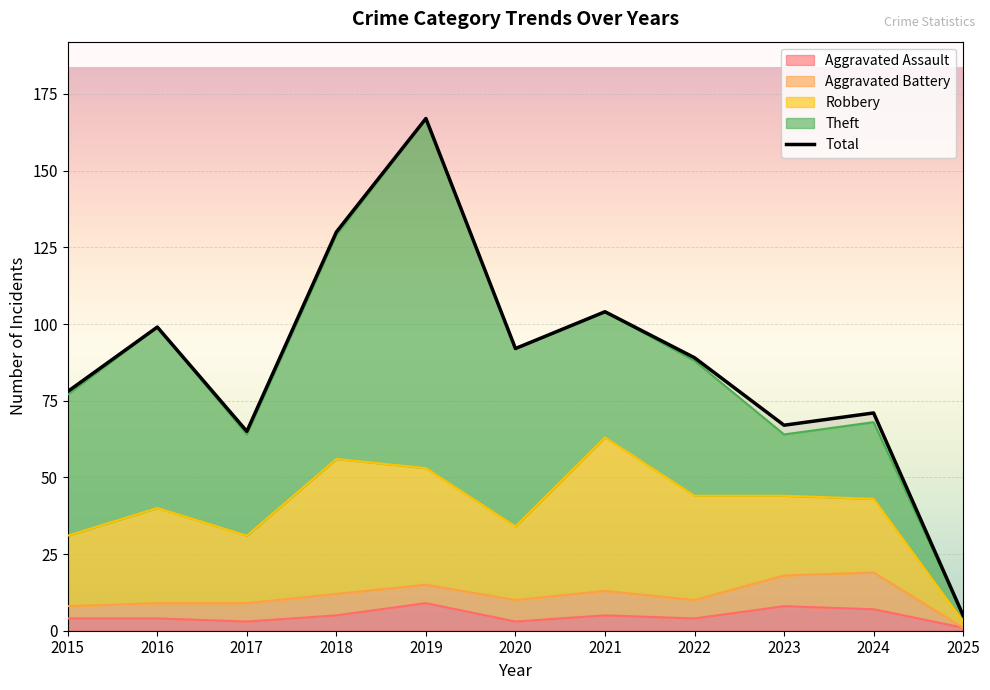

Reading right to left, extract all data points from this chart.

5	71	67	89	104	92	167	130	65	99	78